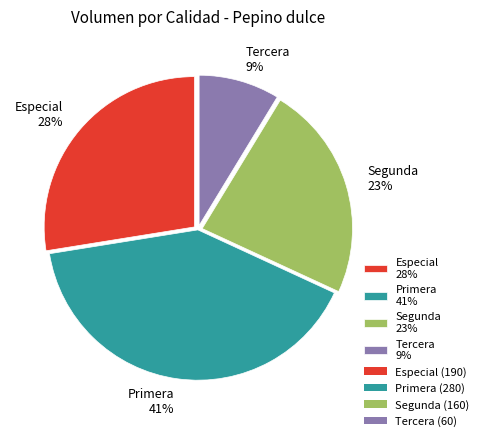

Does Segunda represent more than half of the total?

No